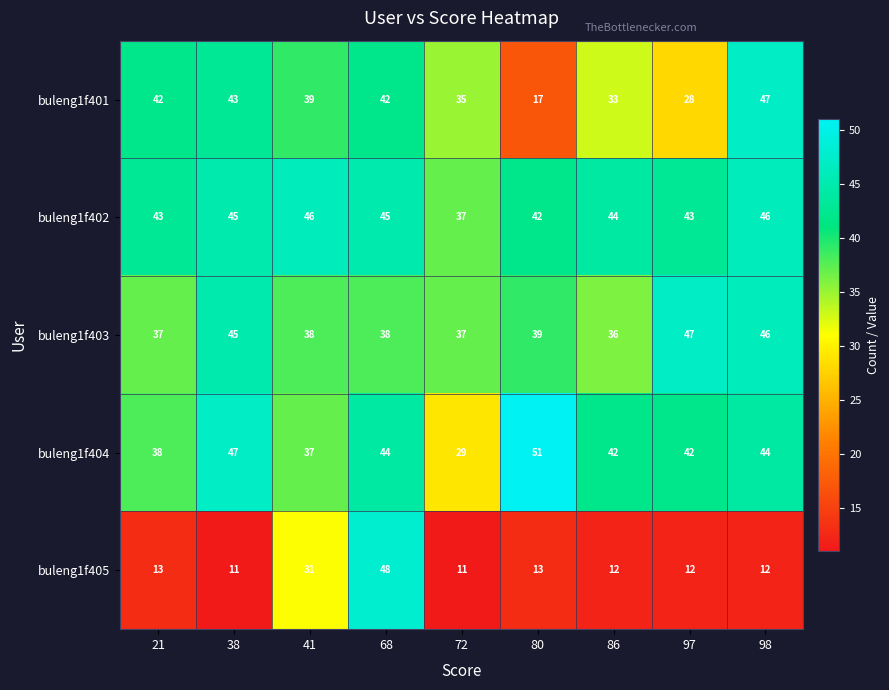

Is it true that buleng1f403 equals 47 at 97?

True